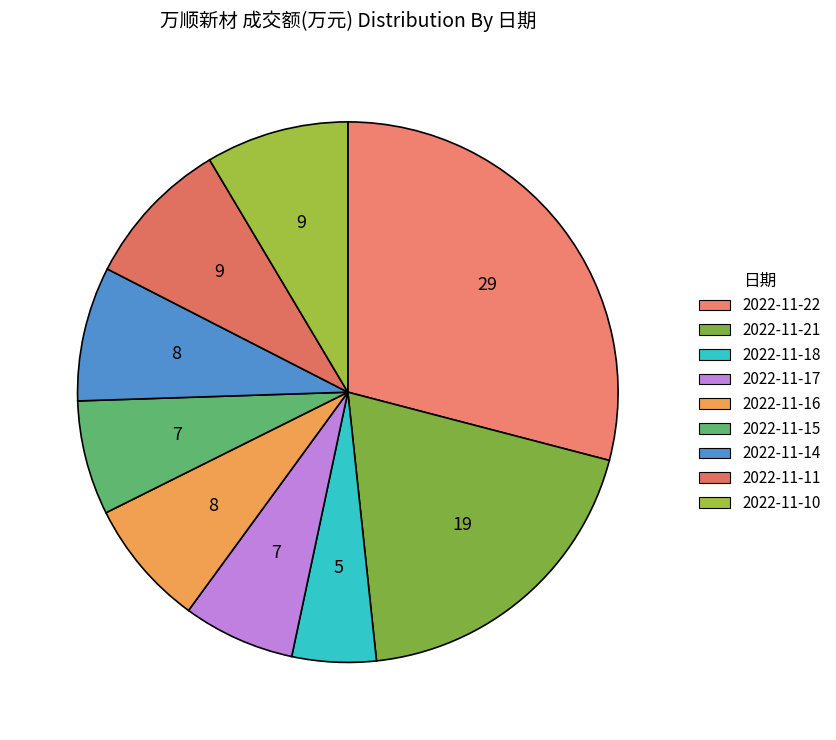

The 2022-11-14 slice represents 8% of the pie. True or false?

True